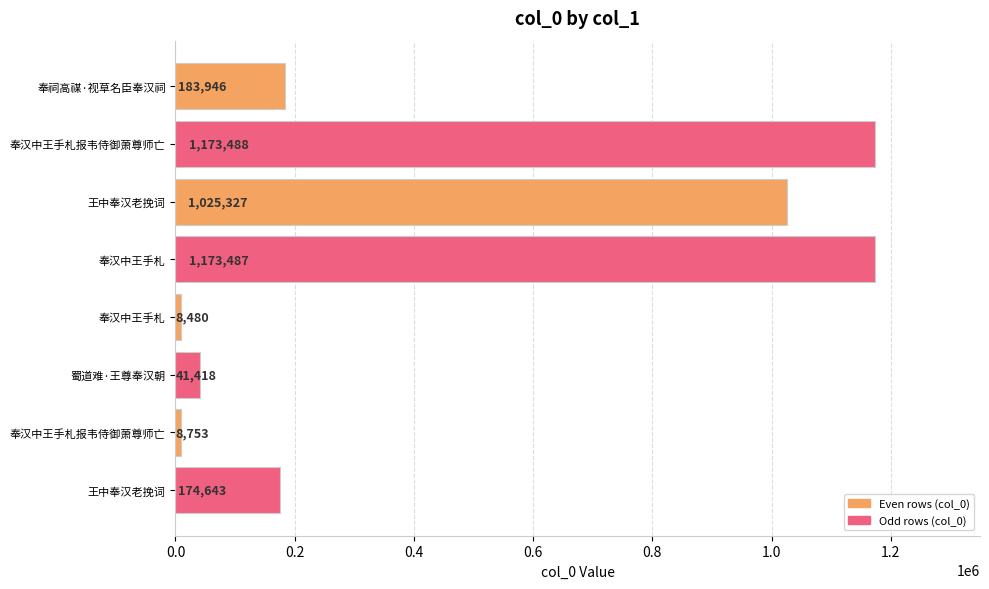

How many values are below 183946?

4